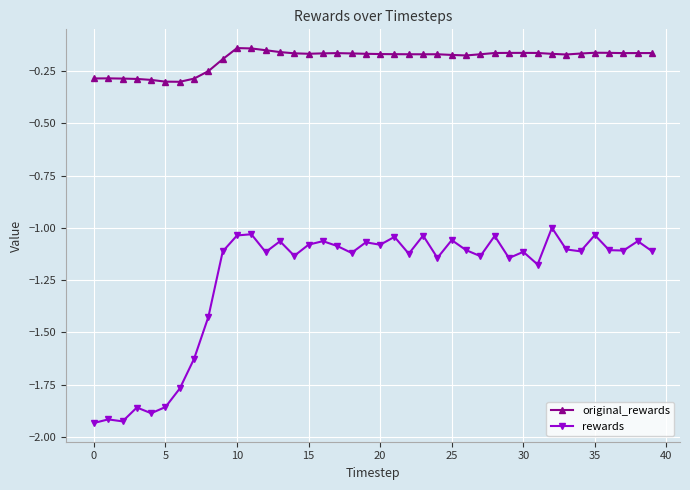

How many lines are shown in the chart?

2